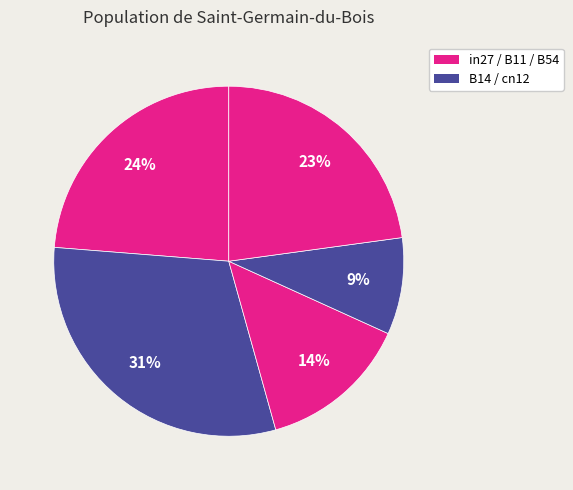

Count the number of slices in the pie.

5